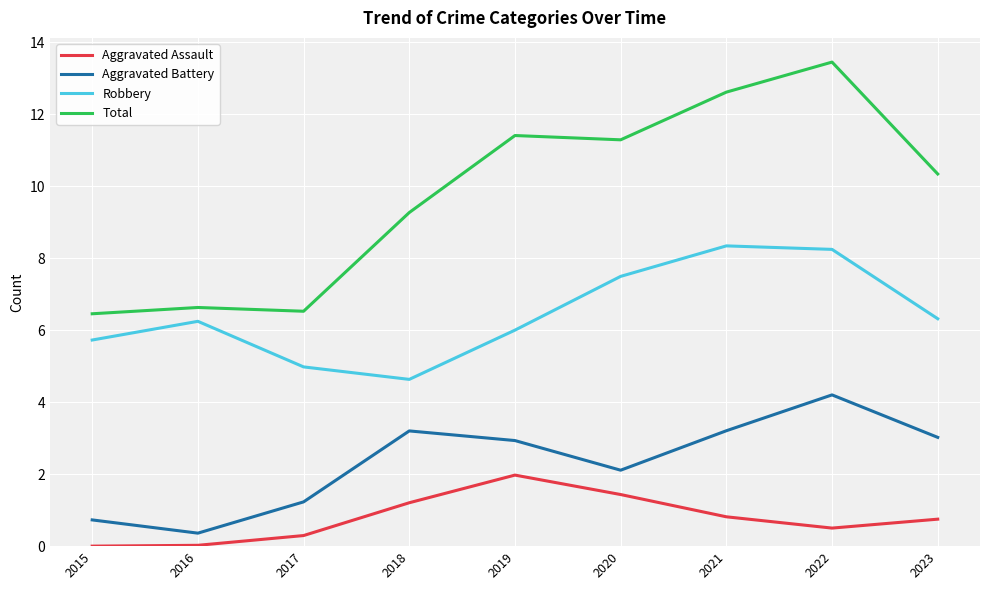

True or false: Aggravated Assault and Robbery cross at least once.

False